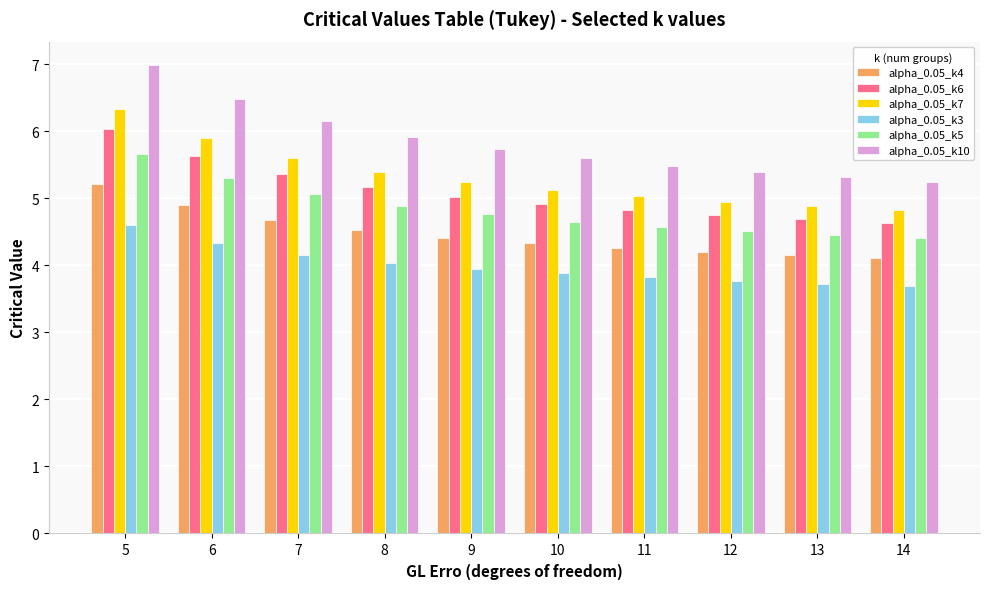

Between 7 and 9, which series saw the biggest shift?

alpha_0.05_k10